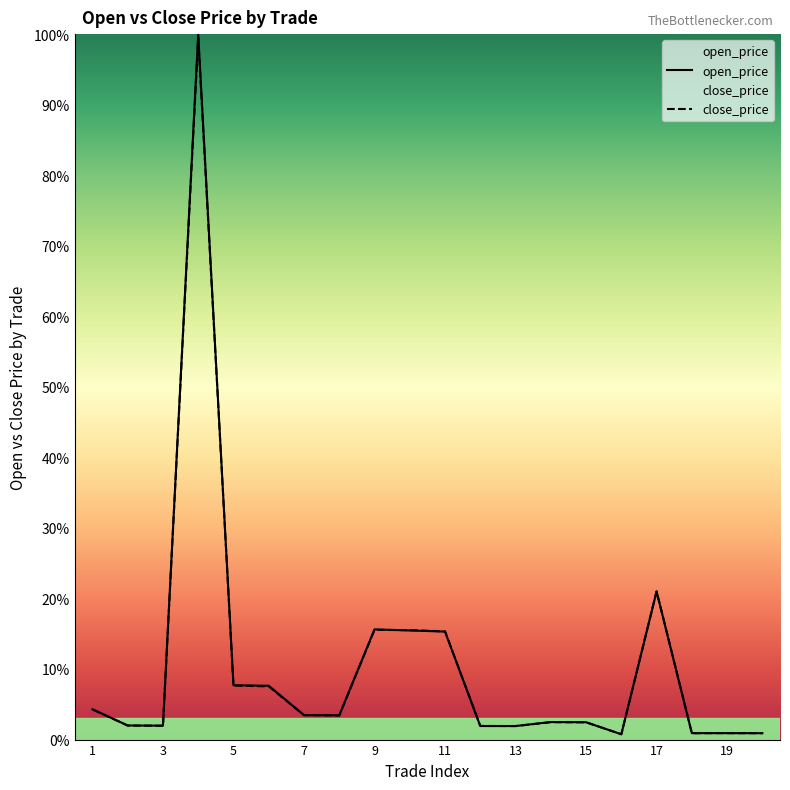

At which label is close_price closest to 50?

17